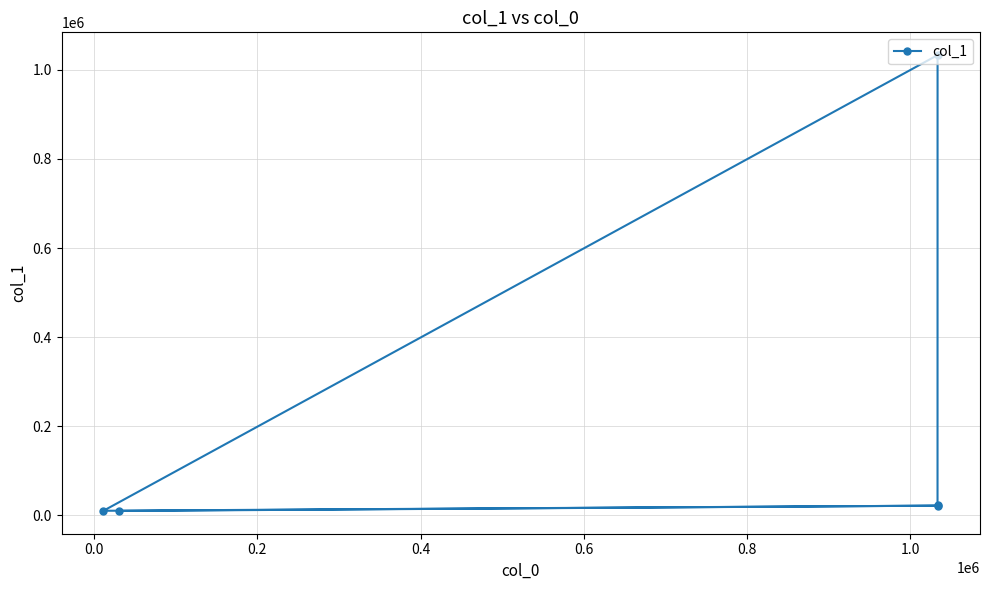

What is the value of the 5th point from the left?

21990